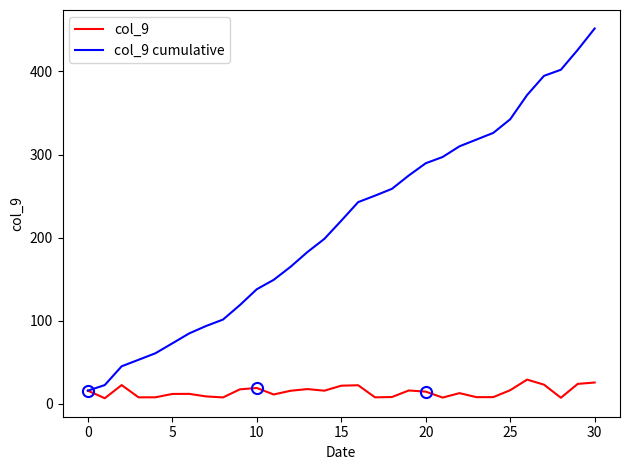

Is this an area chart (filled region under the line)?

No